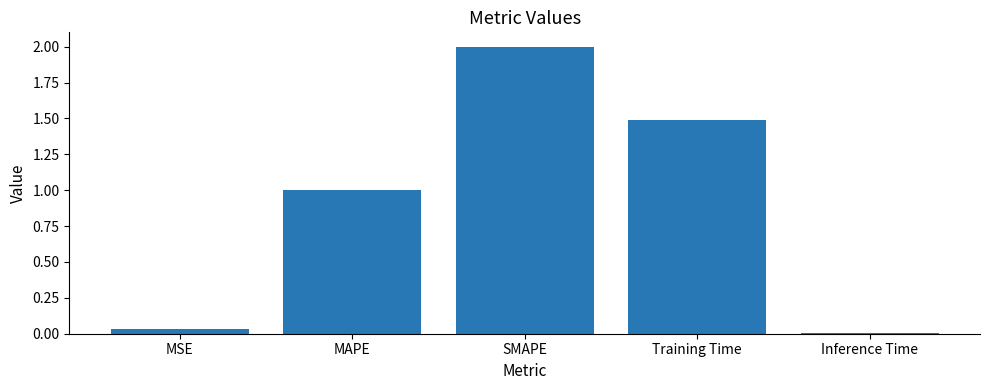

Count the number of data series in this chart.

1